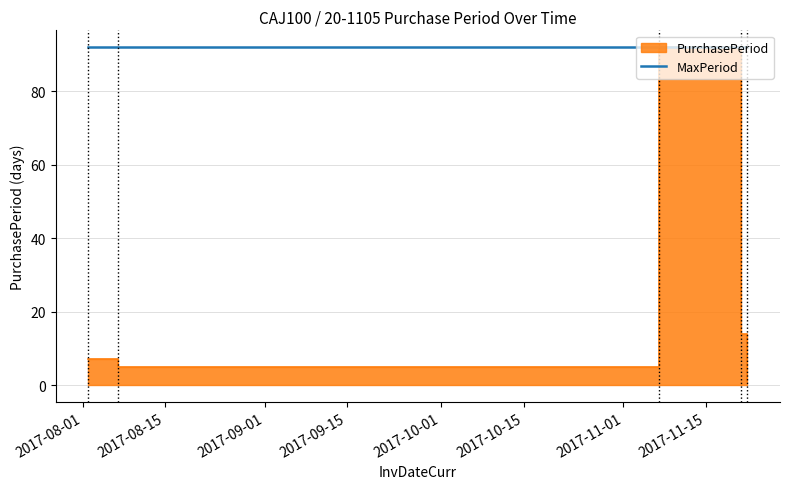

Between 2017-11-22 and 2017-08-02, which is larger?

2017-08-02